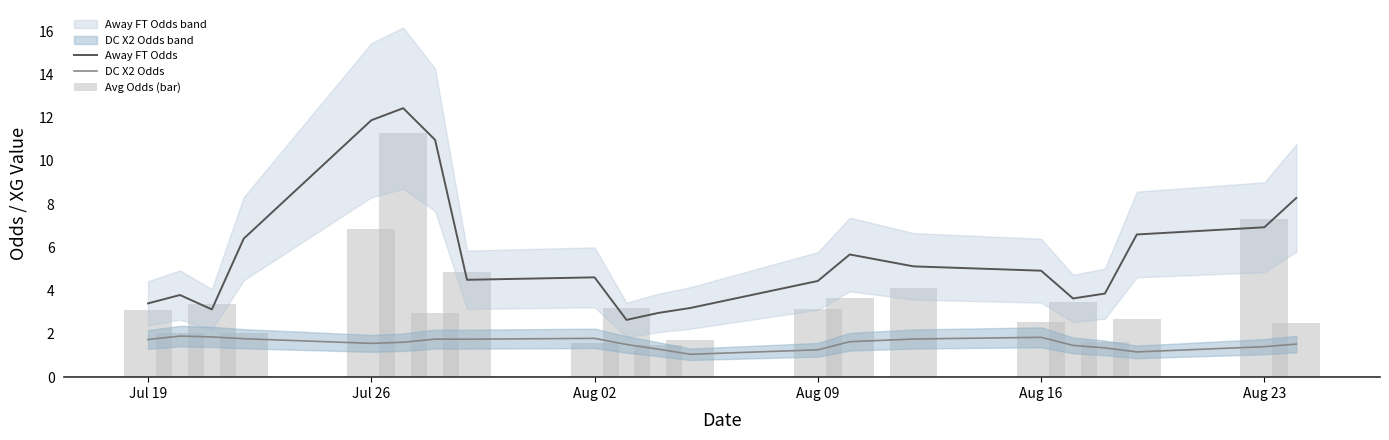

True or false: DC X2 Odds and Away FT Odds intersect in this chart.

False